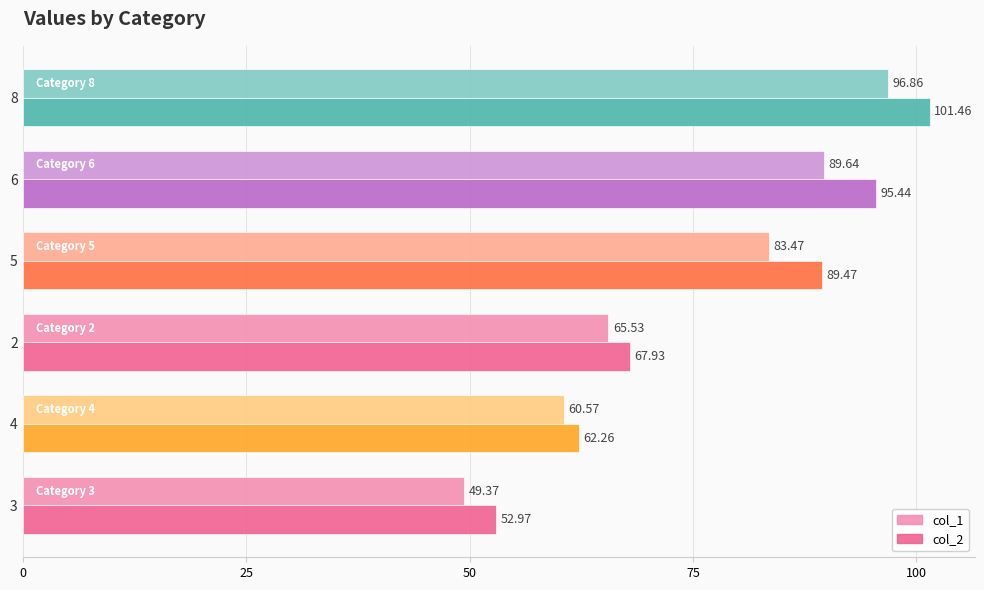

Where is col_1 nearest to the value 73?

2